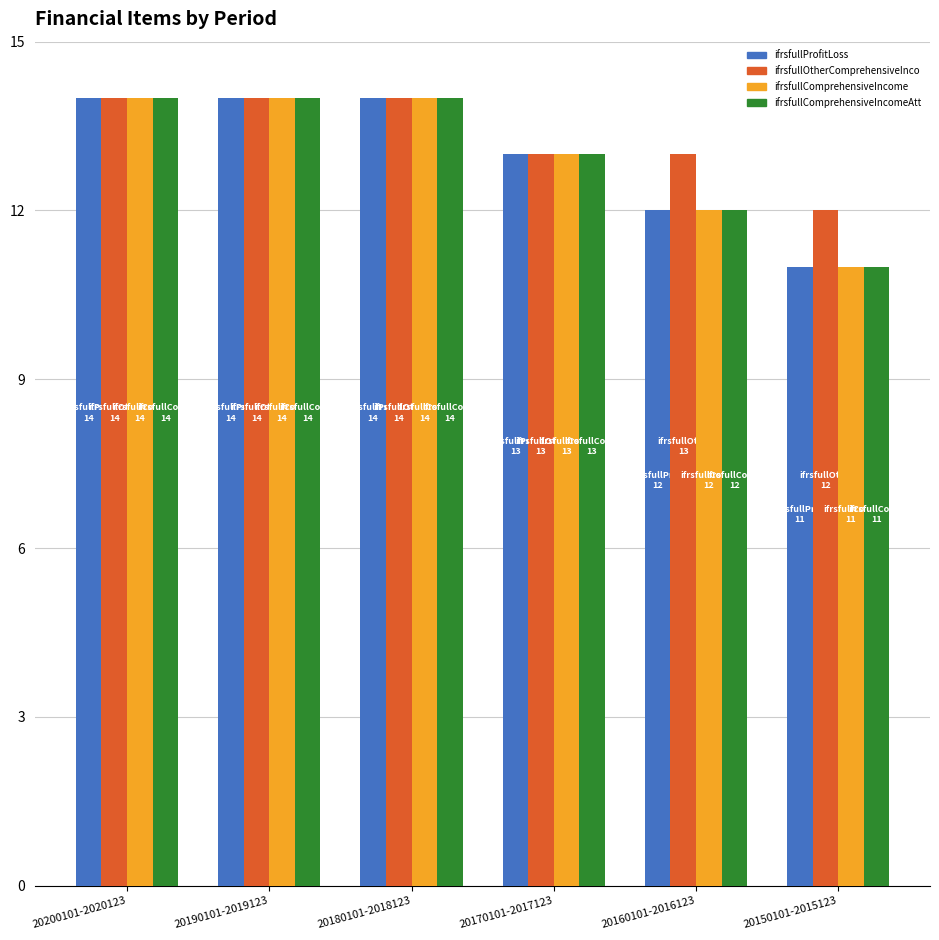

What is the smallest value displayed?

11